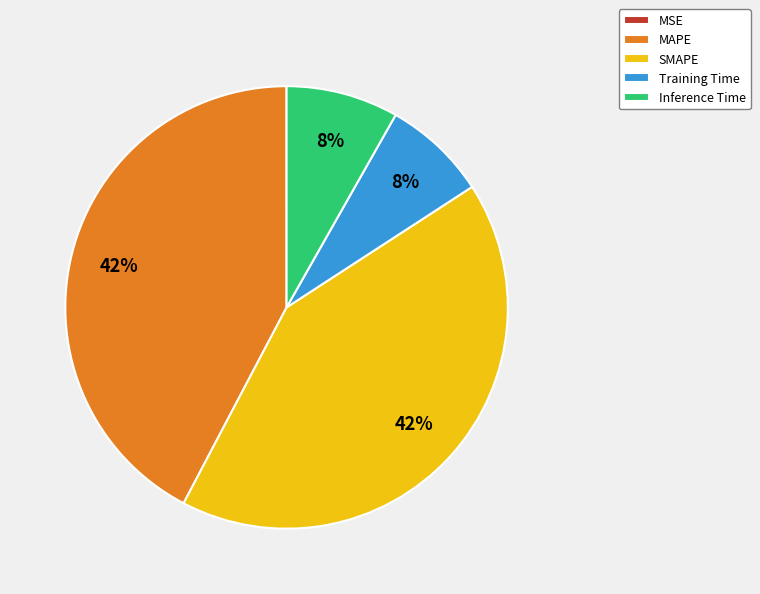

Does Training Time account for over 50% of the chart?

No